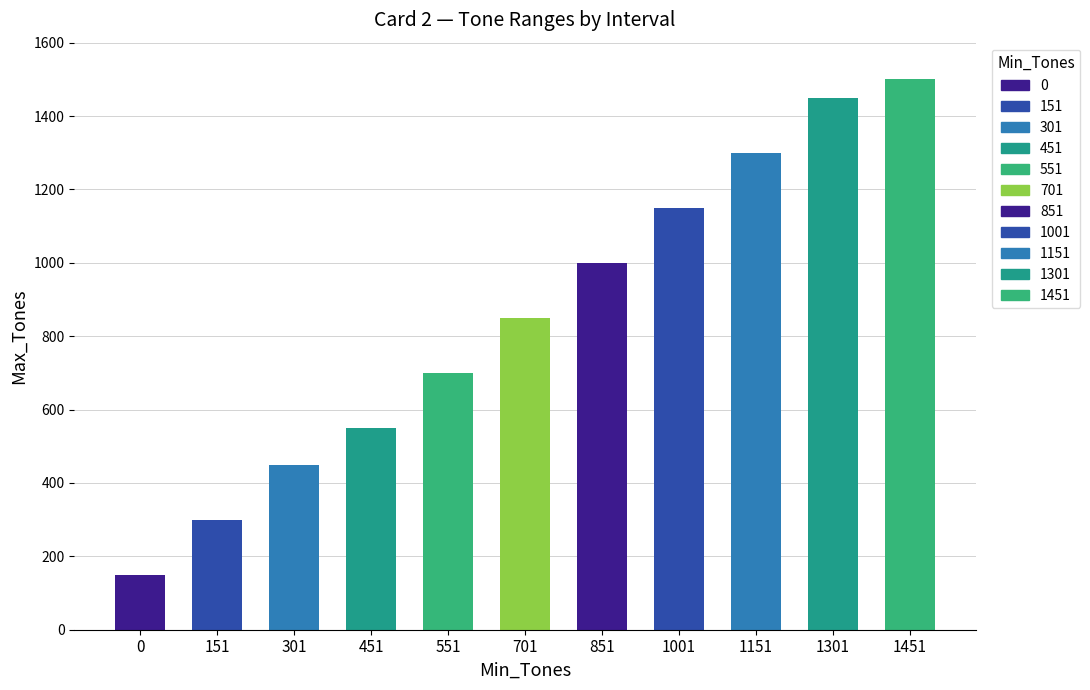

True or false: the data shows 850 at 701.

True